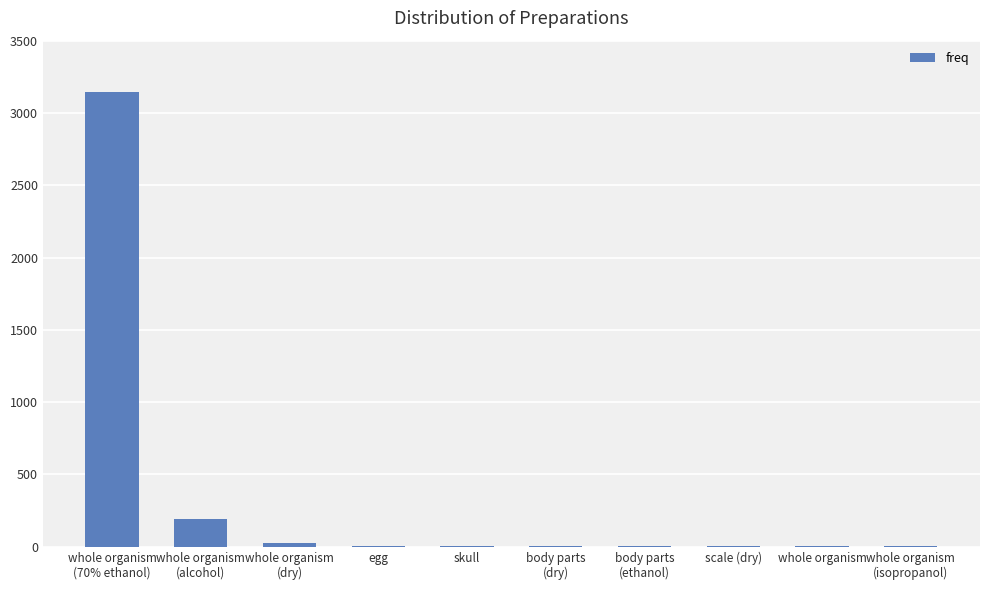

How many data points does each series have?

10